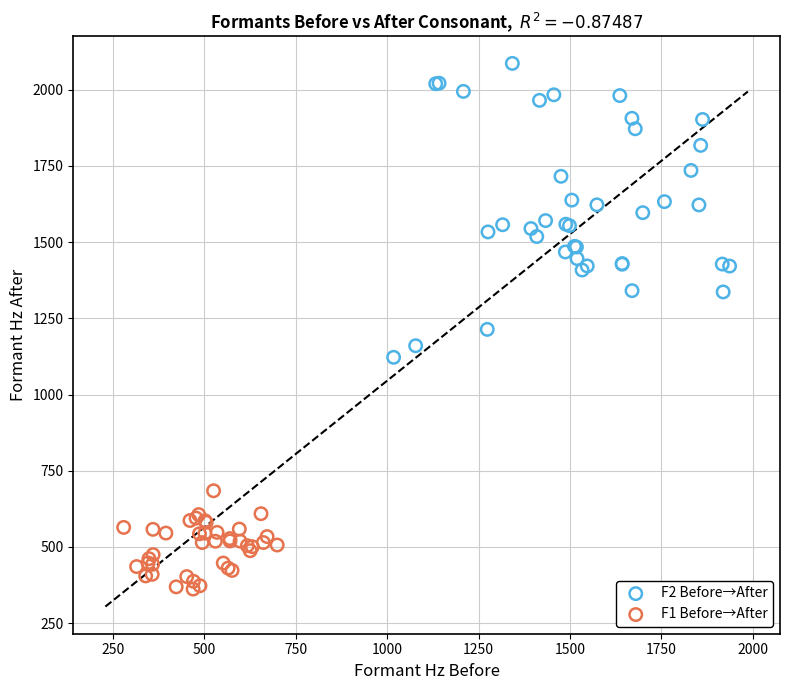

Which series reaches the minimum Y coordinate?

F1 Before→After